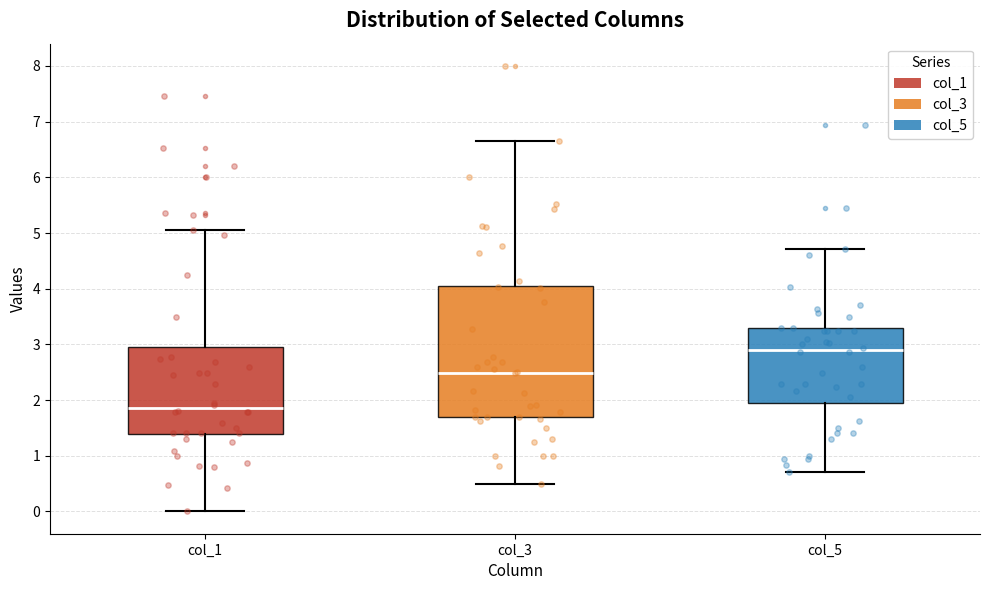

Which box's median line is the lowest?

col_1